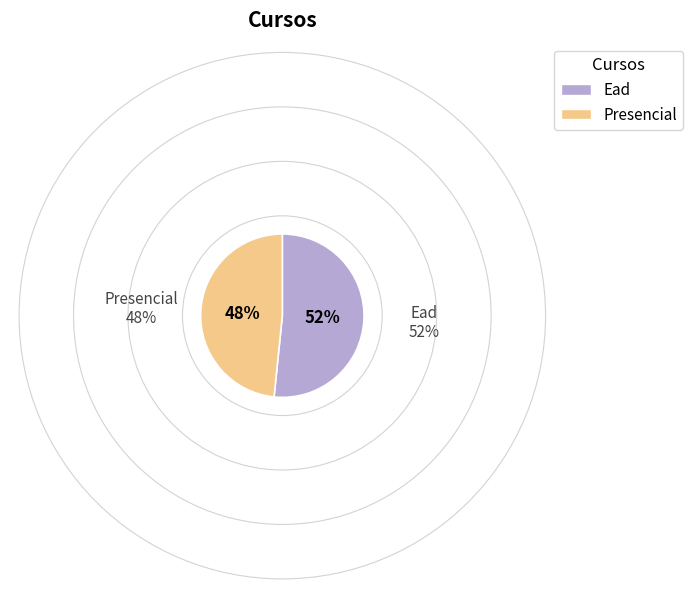

What is the largest slice in the pie chart?

Ead